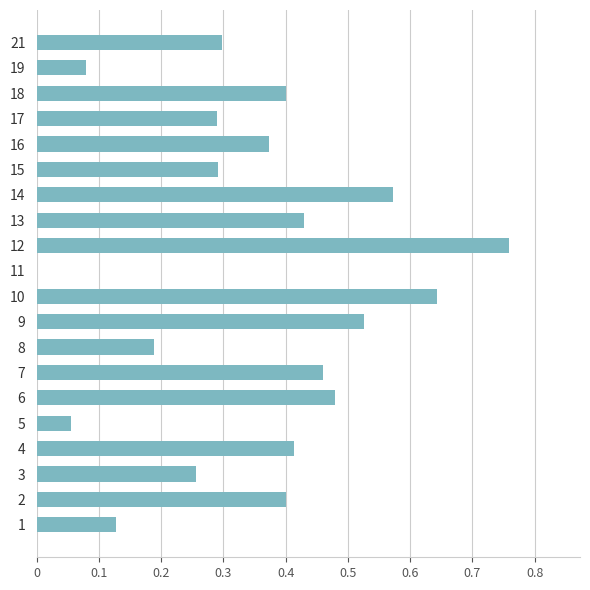

What is the sum of all values?

7.0